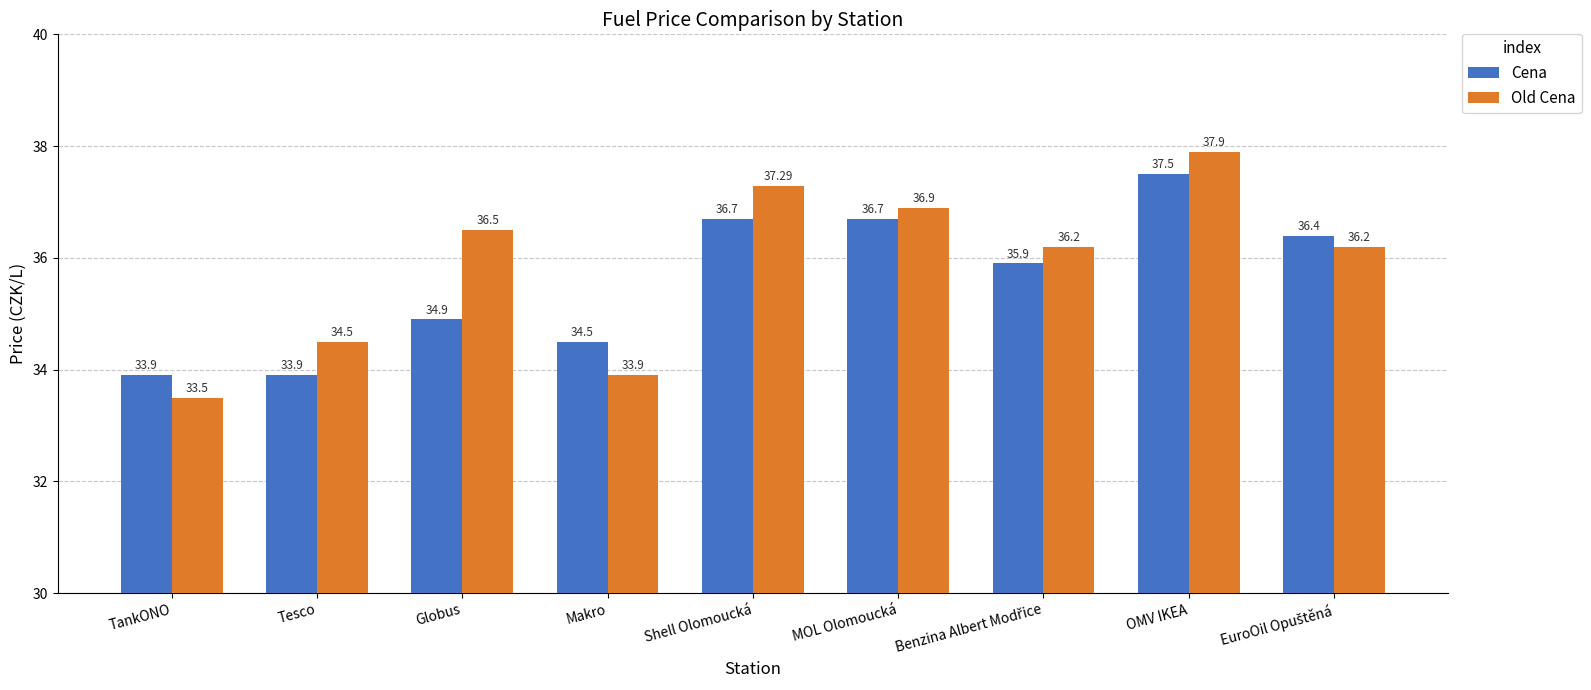

What is the difference between the highest and lowest values at Globus?

1.6